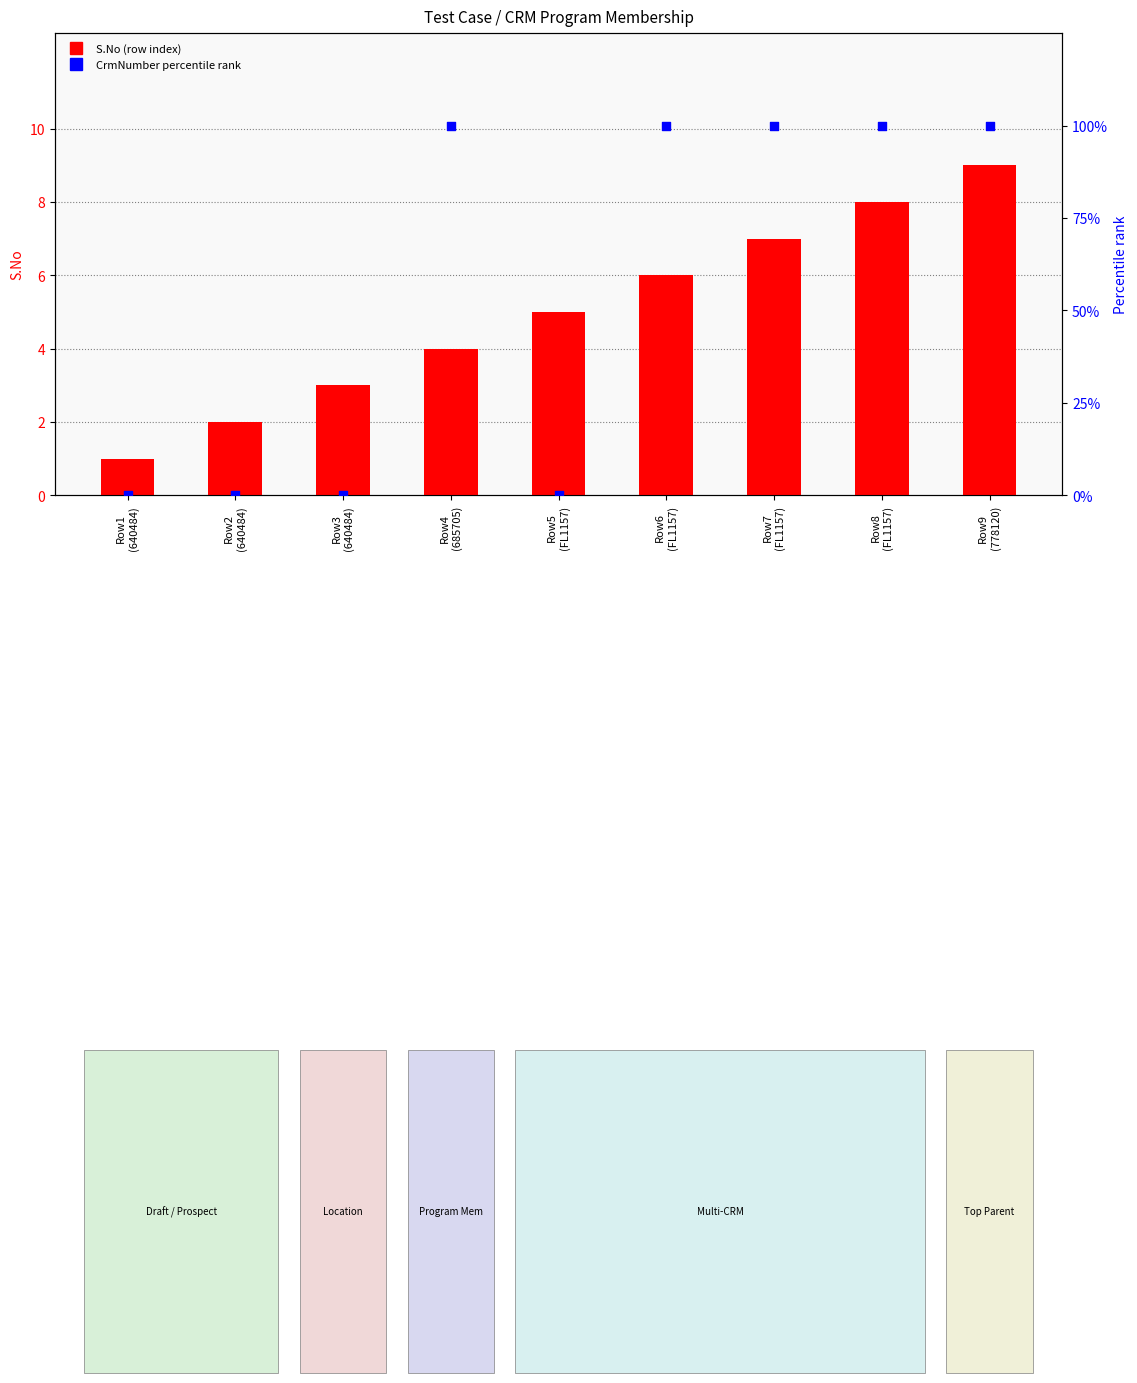

Which series has the largest Y range (max minus min)?

CrmNumber percentile rank